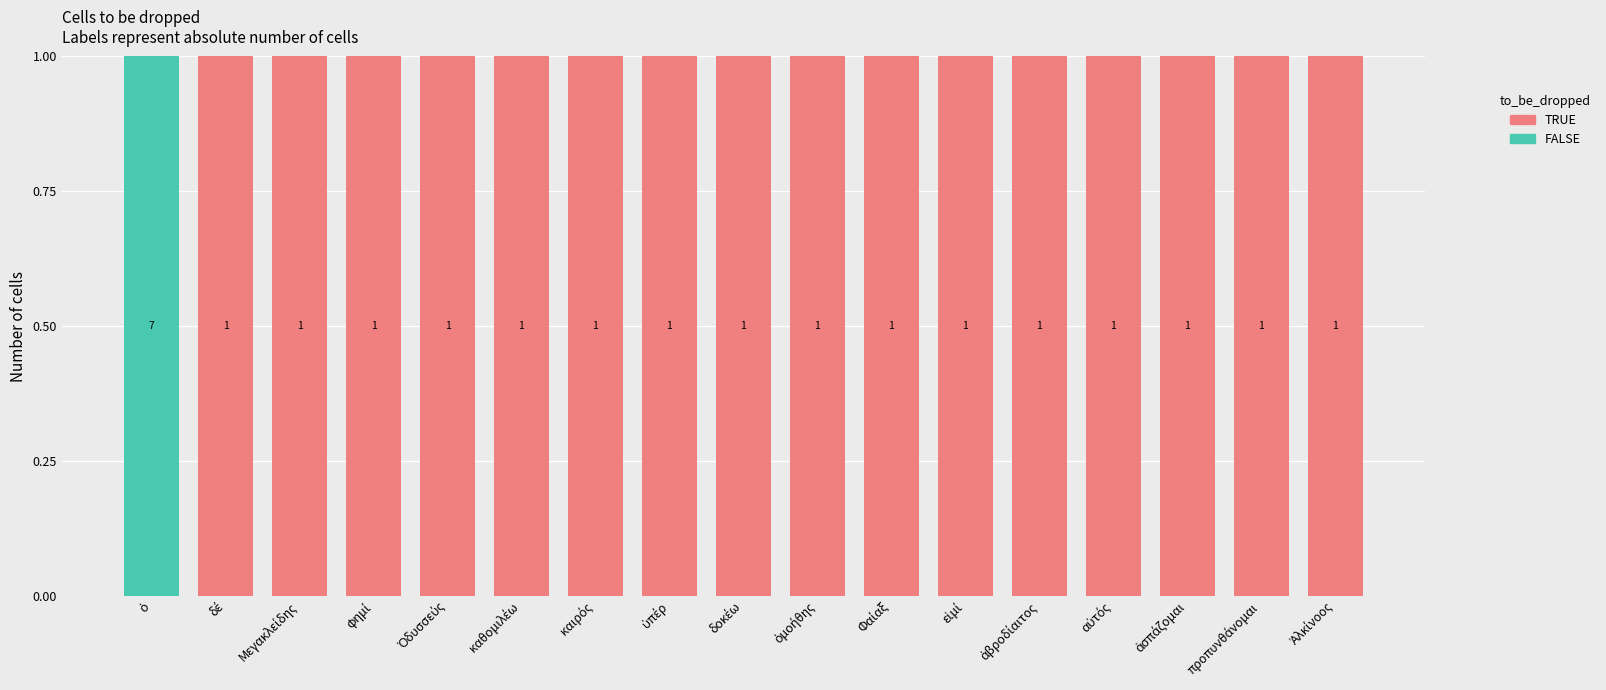

How many categories are shown in the chart?

17